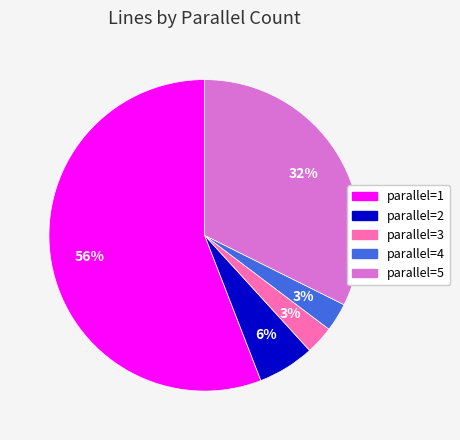

Is there any slice that represents more than half of the pie?

Yes